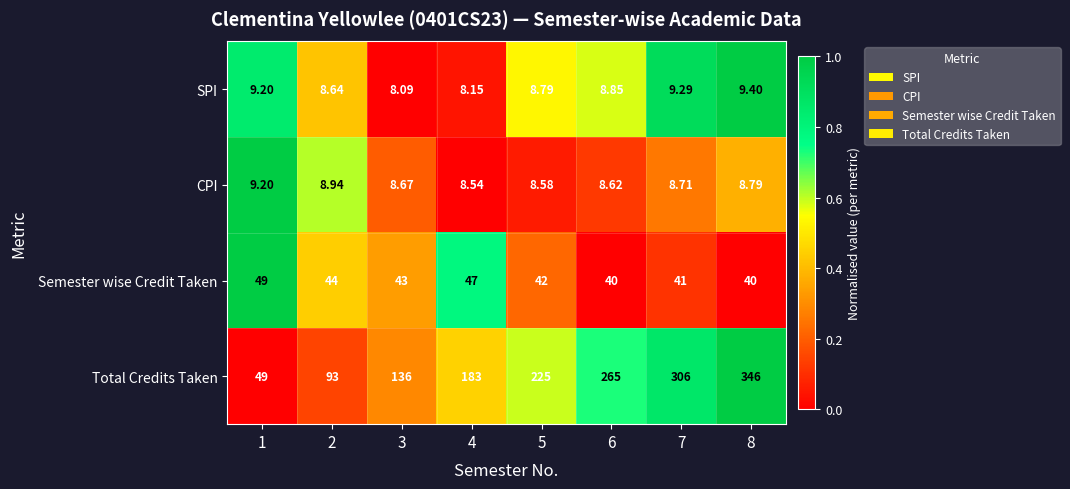

Is the value of CPI at 4 greater than the value of Semester wise Credit Taken at 6?

No